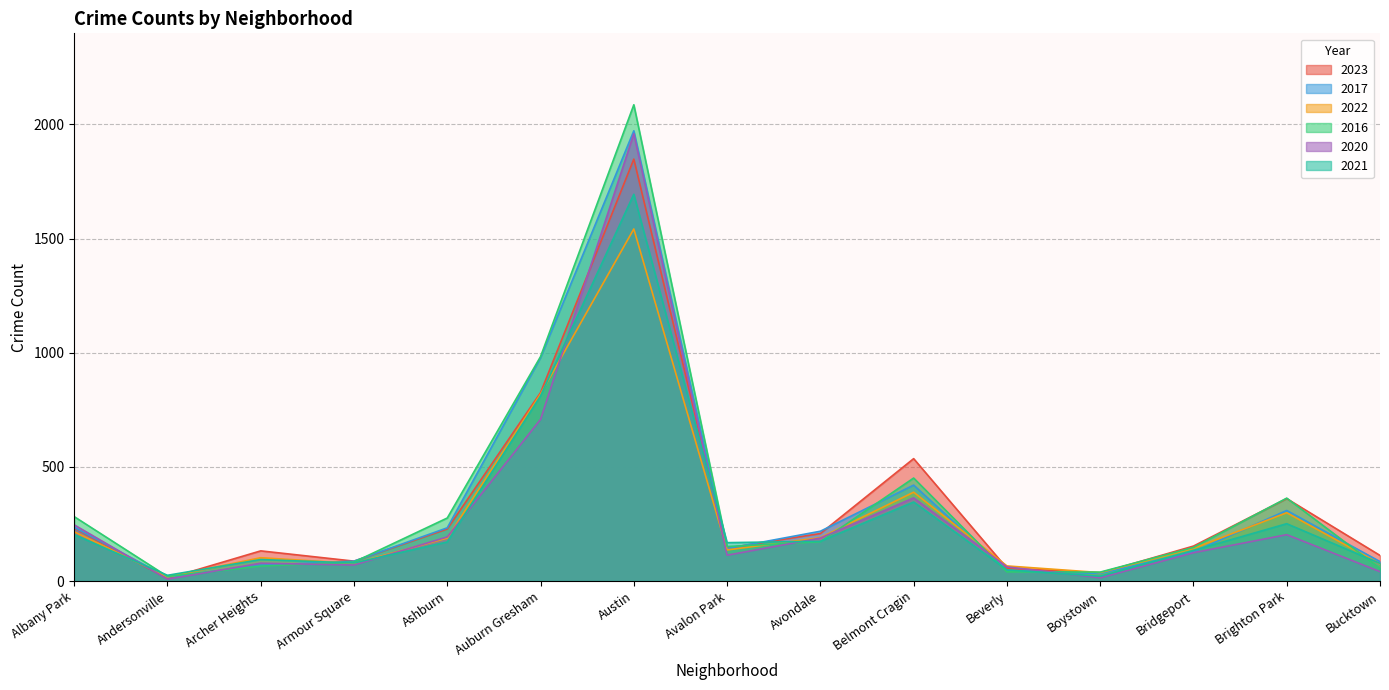

At which label does 2023 reach its minimum?

Andersonville